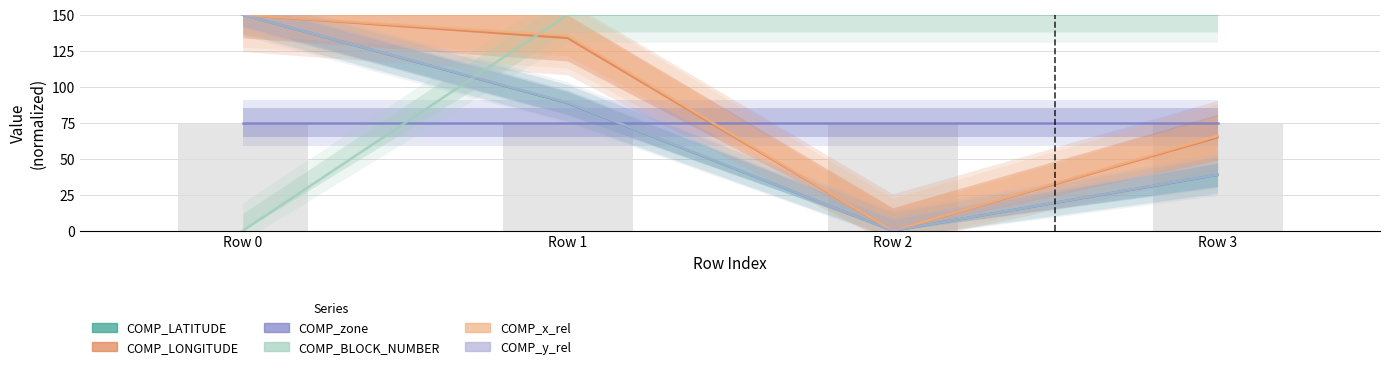

How many values in COMP_LATITUDE are above zero?

3